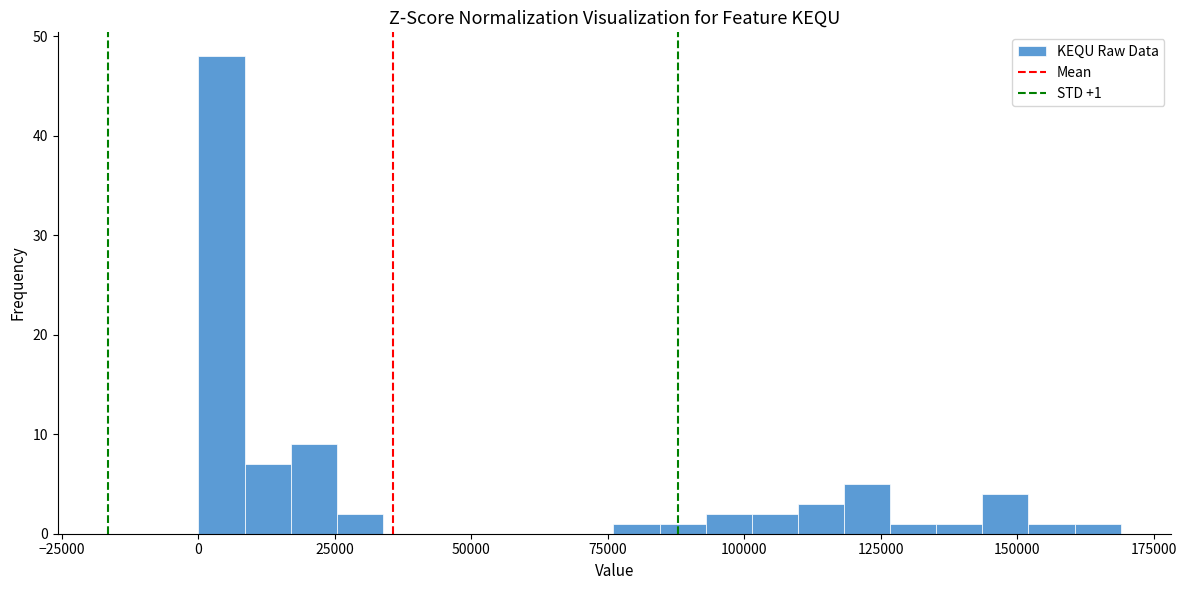

Around what value on the x-axis is the tallest bar? Give the approximate position of its centre, as read against the axis.

5000